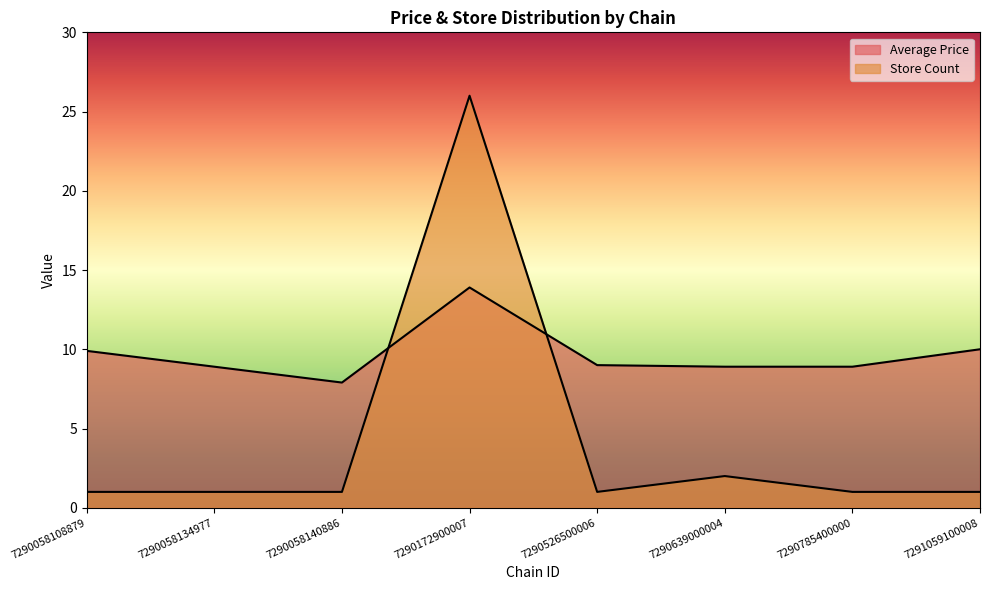

Which series changed the most between 7290058140886 and 7290172900007?

Store Count